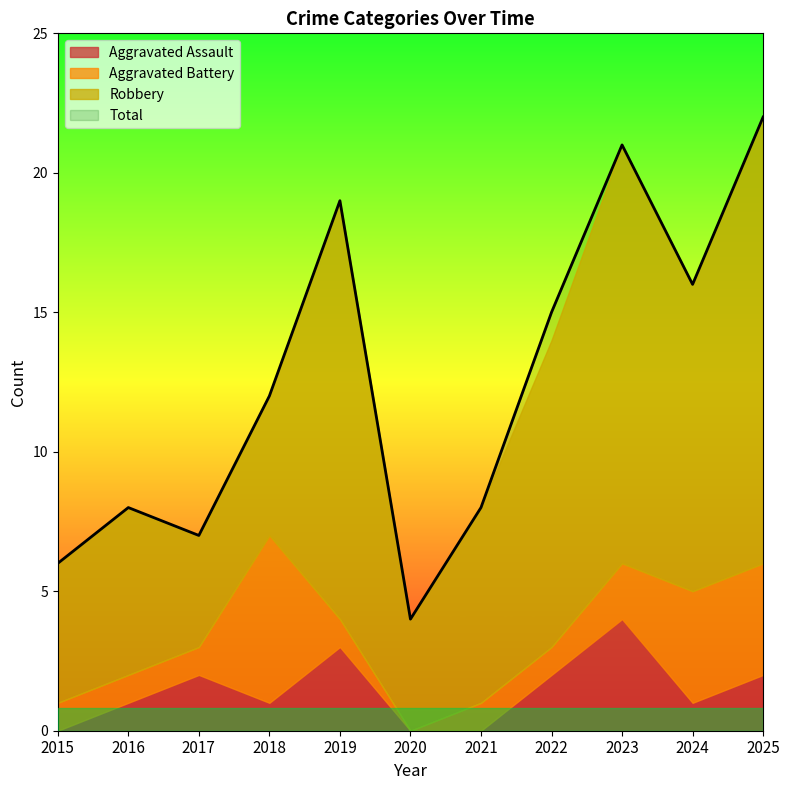

Which series has the widest spread of values?

Total